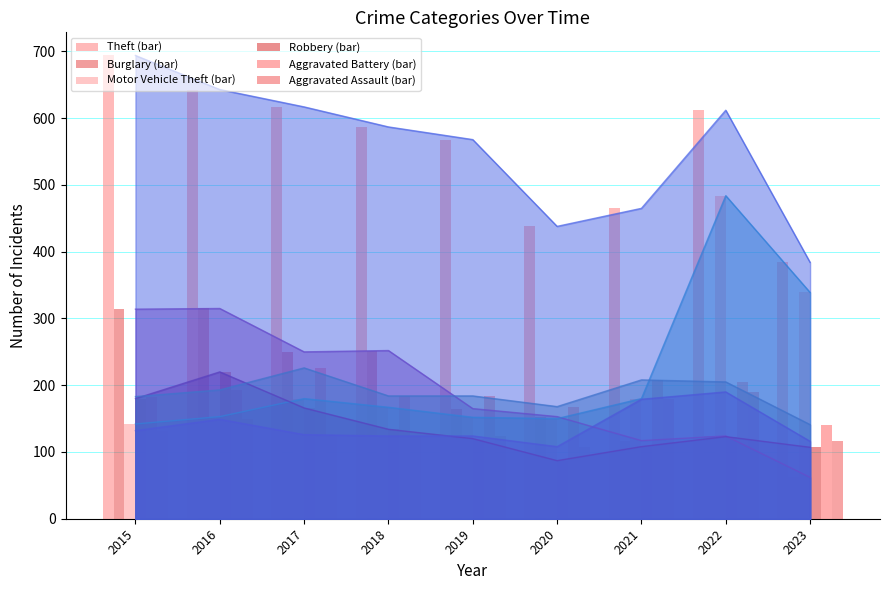

What is the difference between the Aggravated Battery (bar) values at 2018 and 2017?

42